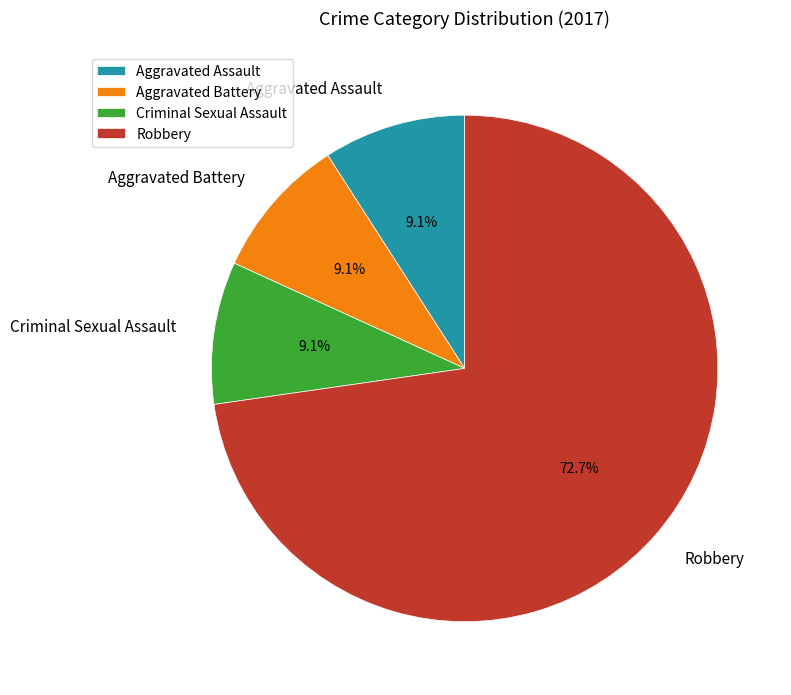

What is the ratio of the value at Aggravated Battery to the value at Criminal Sexual Assault?

1.0